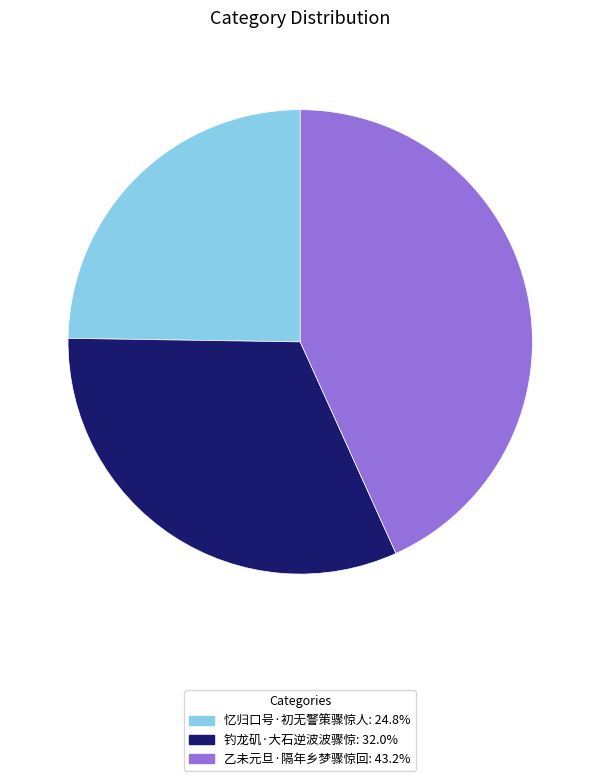

How many slices are in this pie chart?

3